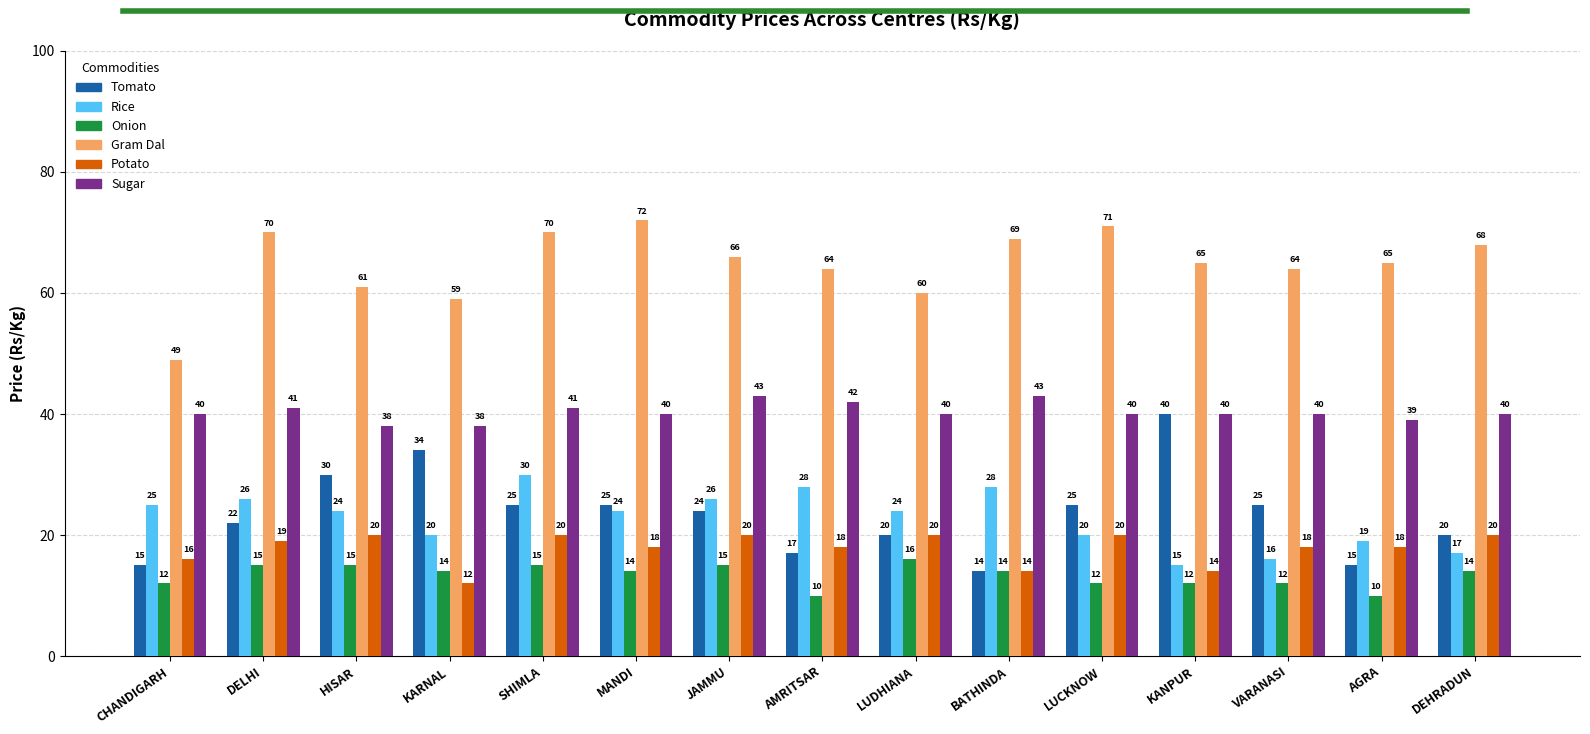

At how many categories does at least one series exceed 35?

15